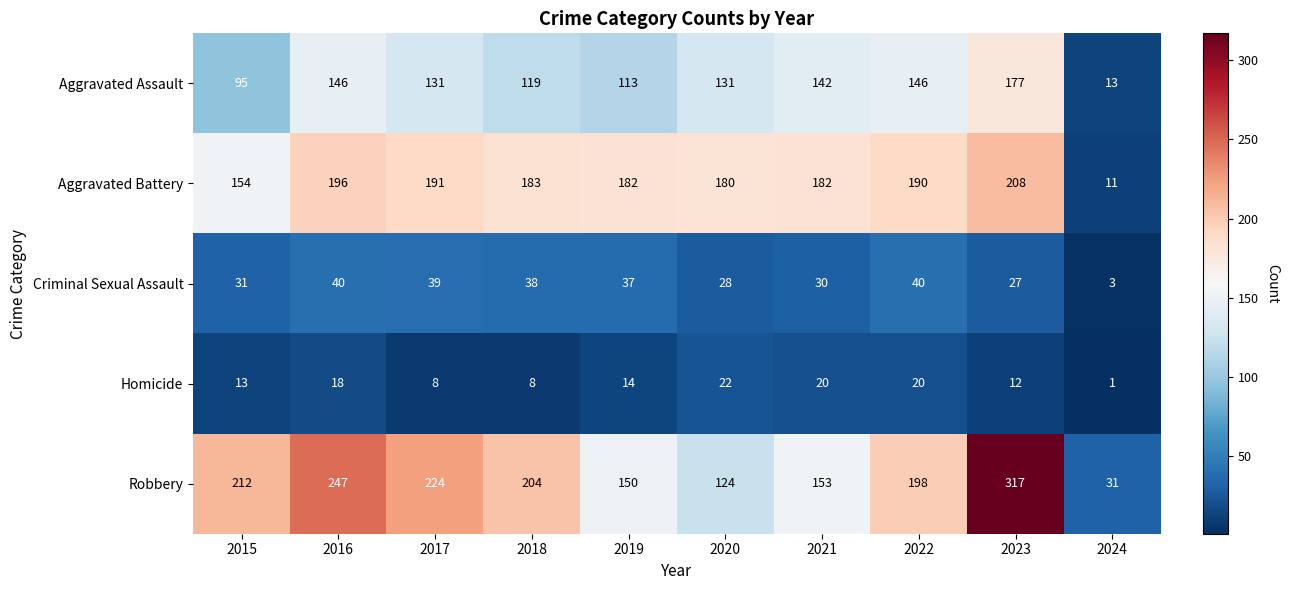

What is the average value of the Homicide series?

14